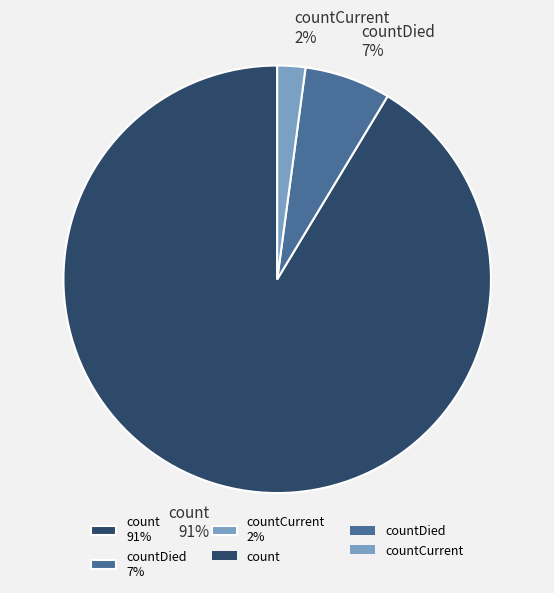

Count the number of slices in the pie.

3